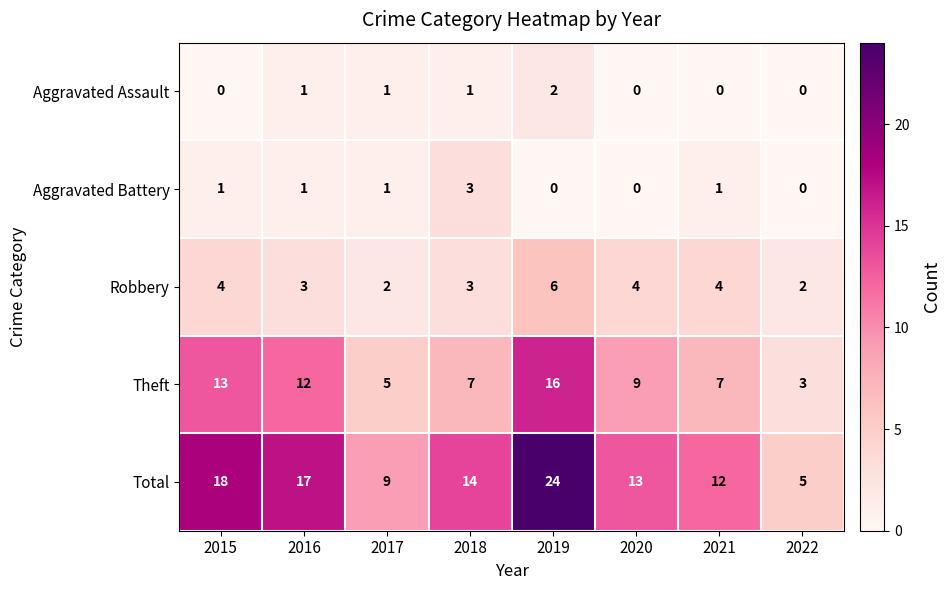

Which series has the largest range (max minus min)?

Total